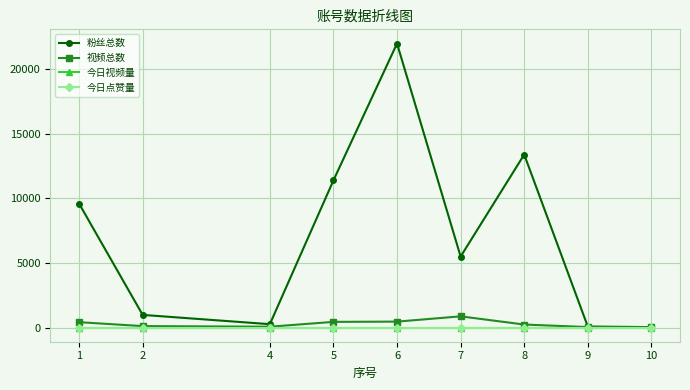

Reading right to left, extract all data points from this chart.

粉丝总数: 33	76	13400	5497	22000	11400	259	978	9599
视频总数: 22	35	231	866	457	438	63	110	414
今日视频量: 0	0	0	0	0	0	0	0	0
今日点赞量: 0	0	0	0	0	0	0	0	0